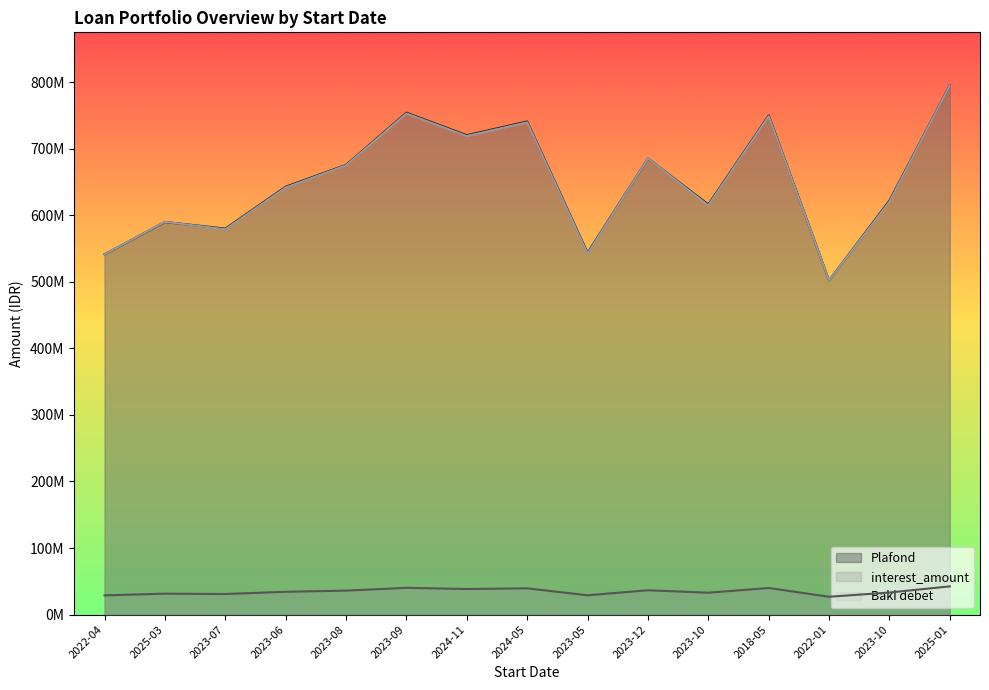

What is the maximum value shown in the chart?

795181213.0